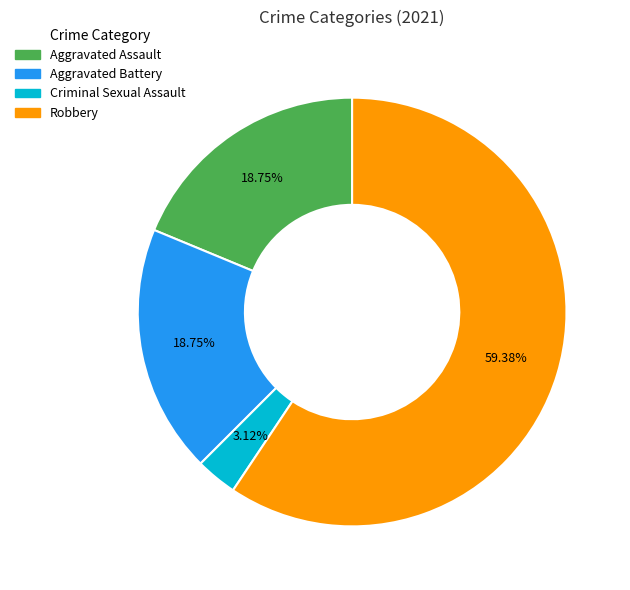

Does any single category account for the majority?

Yes